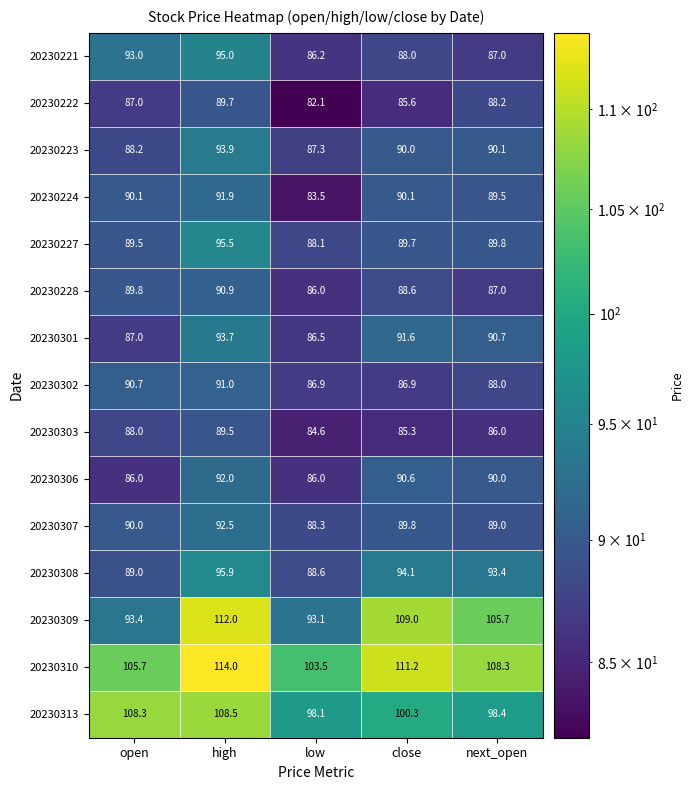

Which category has the highest value across all series?

high